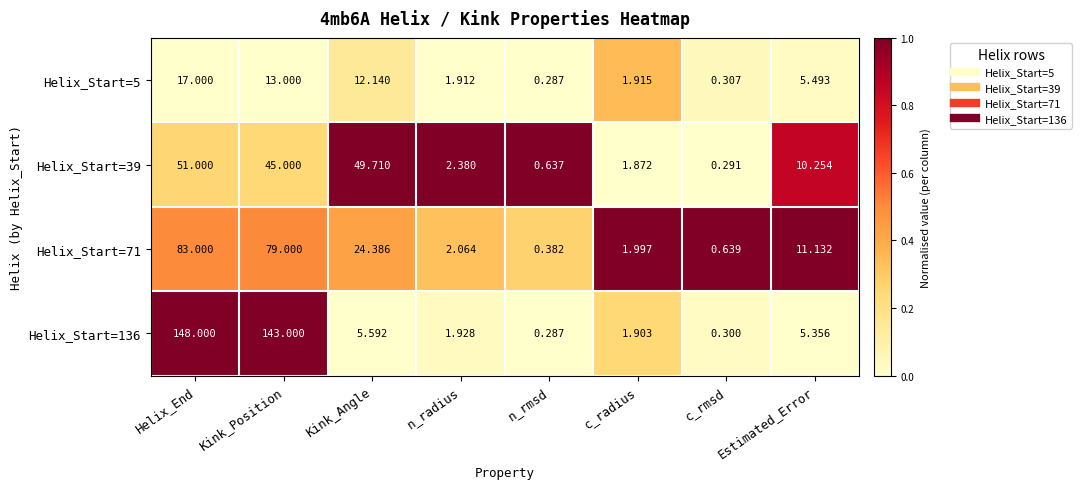

At which label is Helix_Start=39 closest to 25?

Estimated_Error